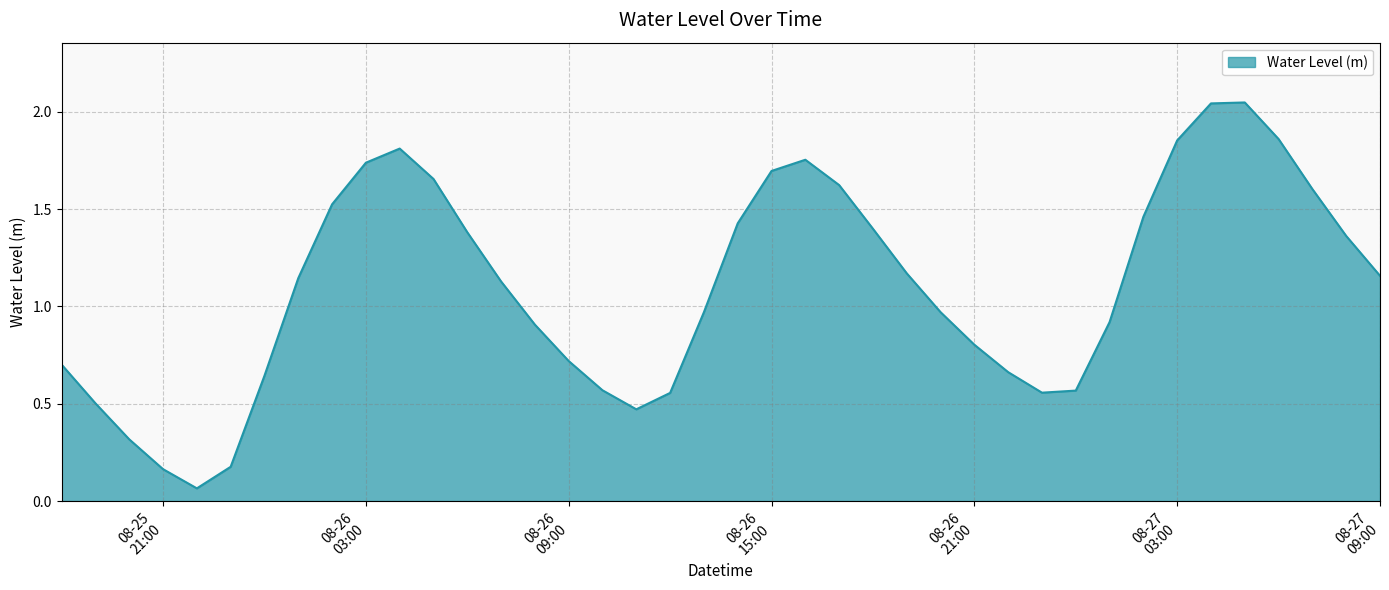

List the labels in order of value, largest first.

2024-08-27 05:00:00, 2024-08-27 04:00:00, 2024-08-27 06:00:00, 2024-08-27 03:00:00, 2024-08-26 04:00:00, 2024-08-26 16:00:00, 2024-08-26 03:00:00, 2024-08-26 15:00:00, 2024-08-26 05:00:00, 2024-08-26 17:00:00, 2024-08-27 07:00:00, 2024-08-26 02:00:00, 2024-08-27 02:00:00, 2024-08-26 14:00:00, 2024-08-26 18:00:00, 2024-08-26 06:00:00, 2024-08-27 08:00:00, 2024-08-26 19:00:00, 2024-08-27 09:00:00, 2024-08-26 01:00:00, 2024-08-26 07:00:00, 2024-08-26 20:00:00, 2024-08-26 13:00:00, 2024-08-27 01:00:00, 2024-08-26 08:00:00, 2024-08-26 21:00:00, 2024-08-26 09:00:00, 2024-08-25 18:00:00, 2024-08-26 22:00:00, 2024-08-26 00:00:00, 2024-08-26 10:00:00, 2024-08-27 00:00:00, 2024-08-26 23:00:00, 2024-08-26 12:00:00, 2024-08-25 19:00:00, 2024-08-26 11:00:00, 2024-08-25 20:00:00, 2024-08-25 23:00:00, 2024-08-25 21:00:00, 2024-08-25 22:00:00